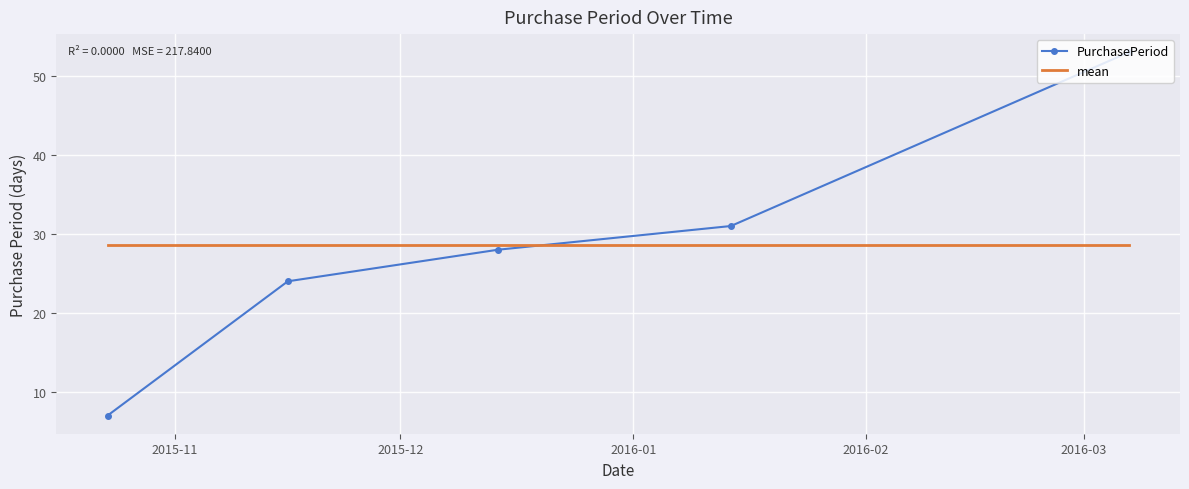

Which series has the widest spread of values?

PurchasePeriod